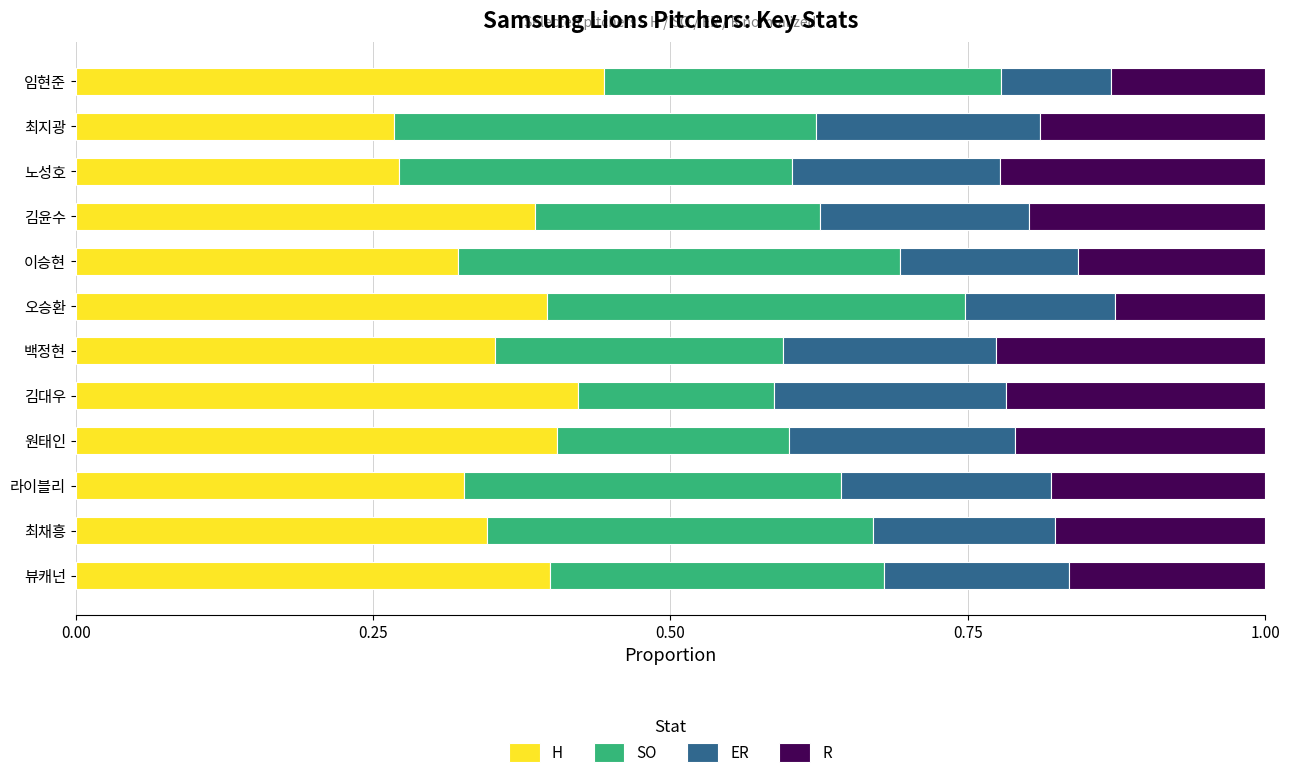

At which label does H reach its peak?

임현준